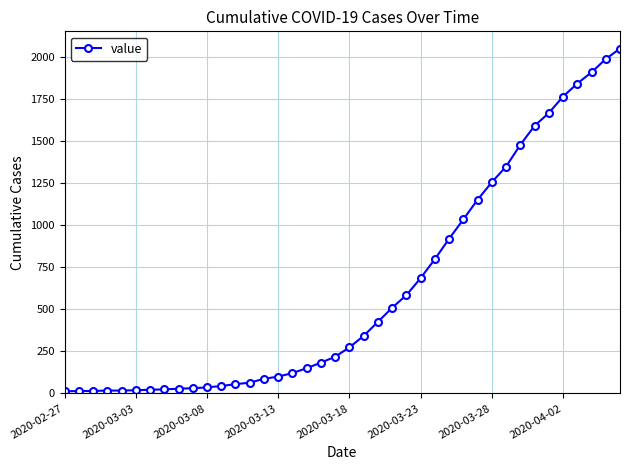

What is the greatest value displayed?

2049